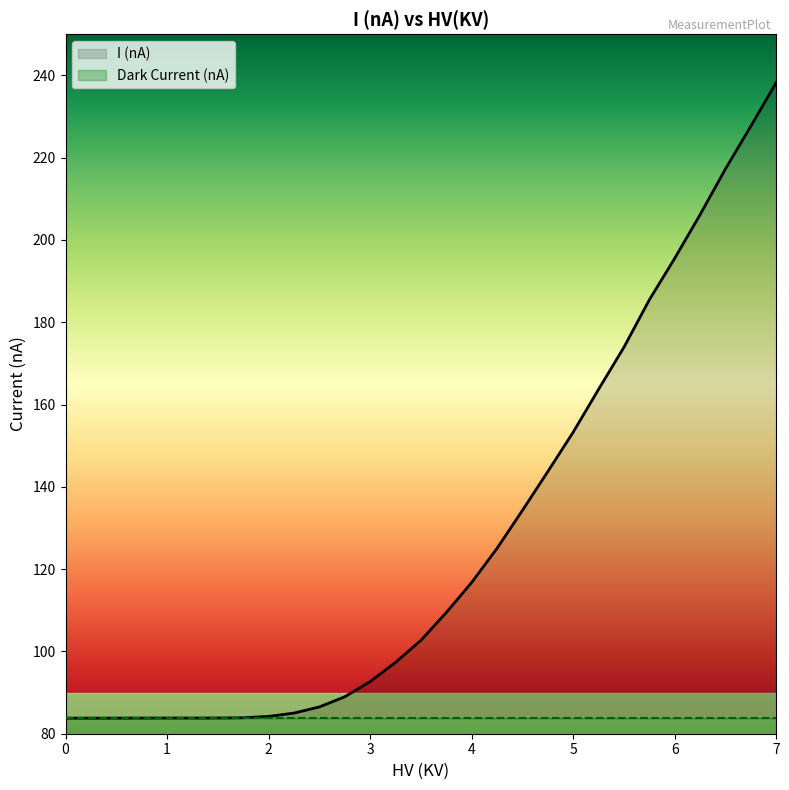

True or false: I (nA) and Dark Current (nA) cross at least once.

False